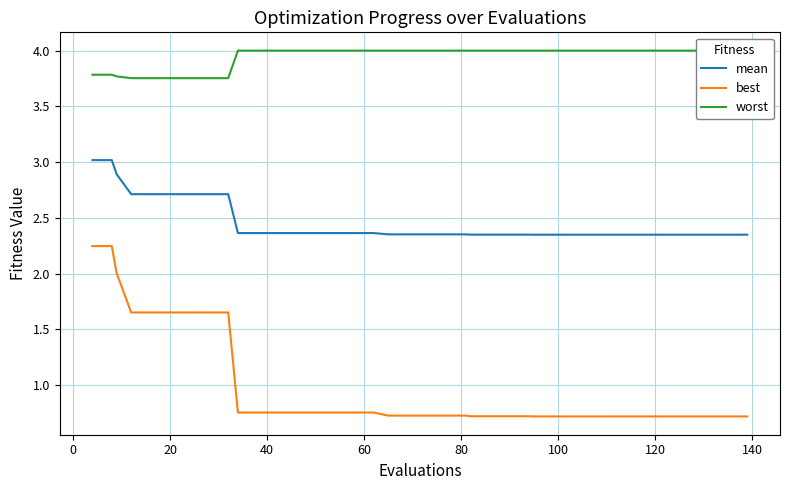

What is the maximum value for mean?

3.0